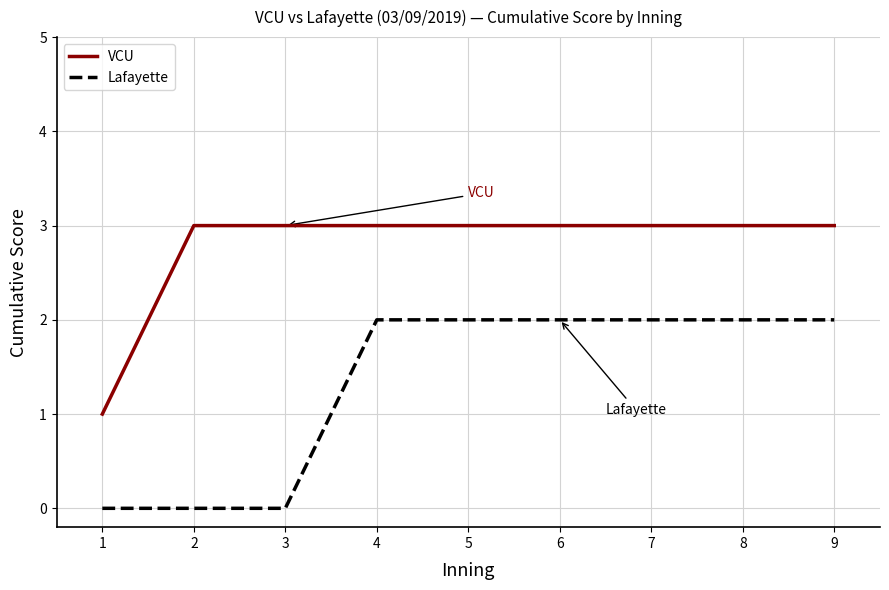

Reading left to right, what are all the values shown in this chart?

VCU: 1=1	2=3	3=3	4=3	5=3	6=3	7=3	8=3	9=3
Lafayette: 1=0	2=0	3=0	4=2	5=2	6=2	7=2	8=2	9=2